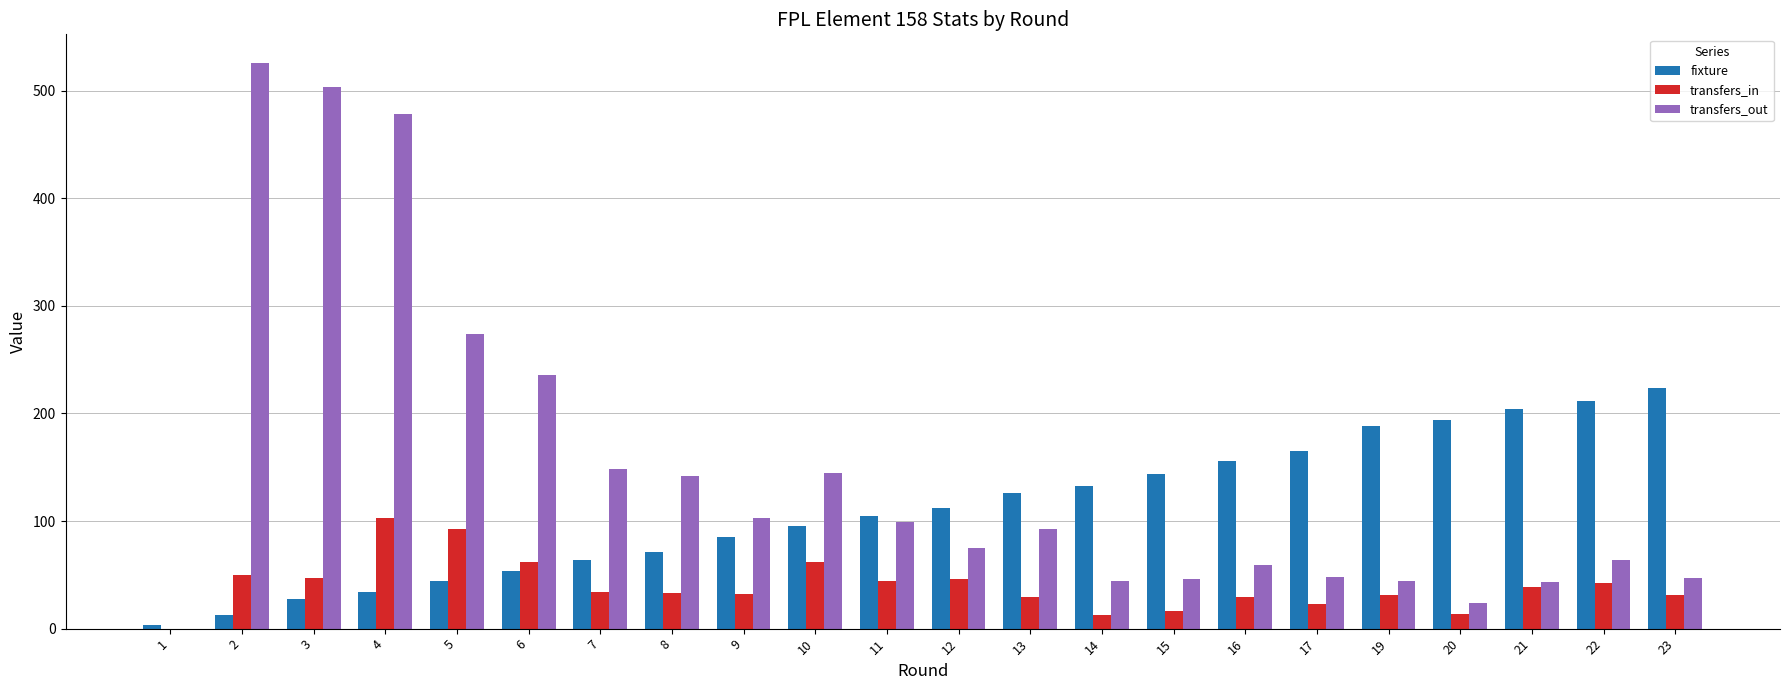

Which series has the largest total across all categories?

transfers_out